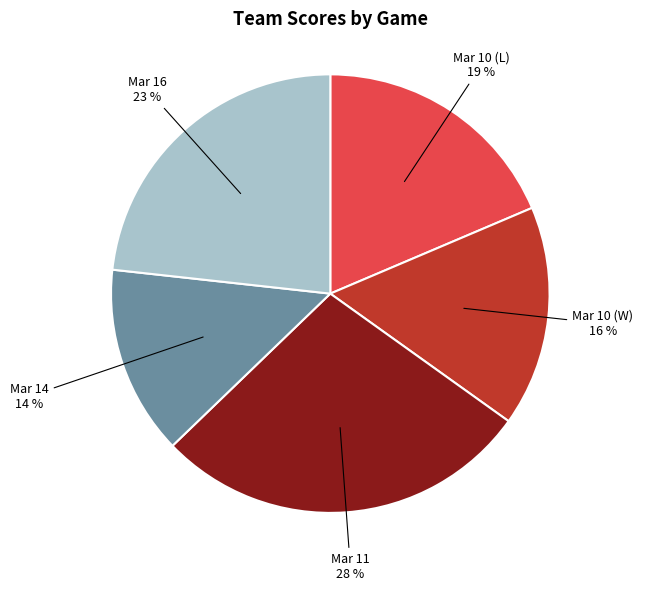

To the nearest percent, what portion does Mar 16 represent?

23%